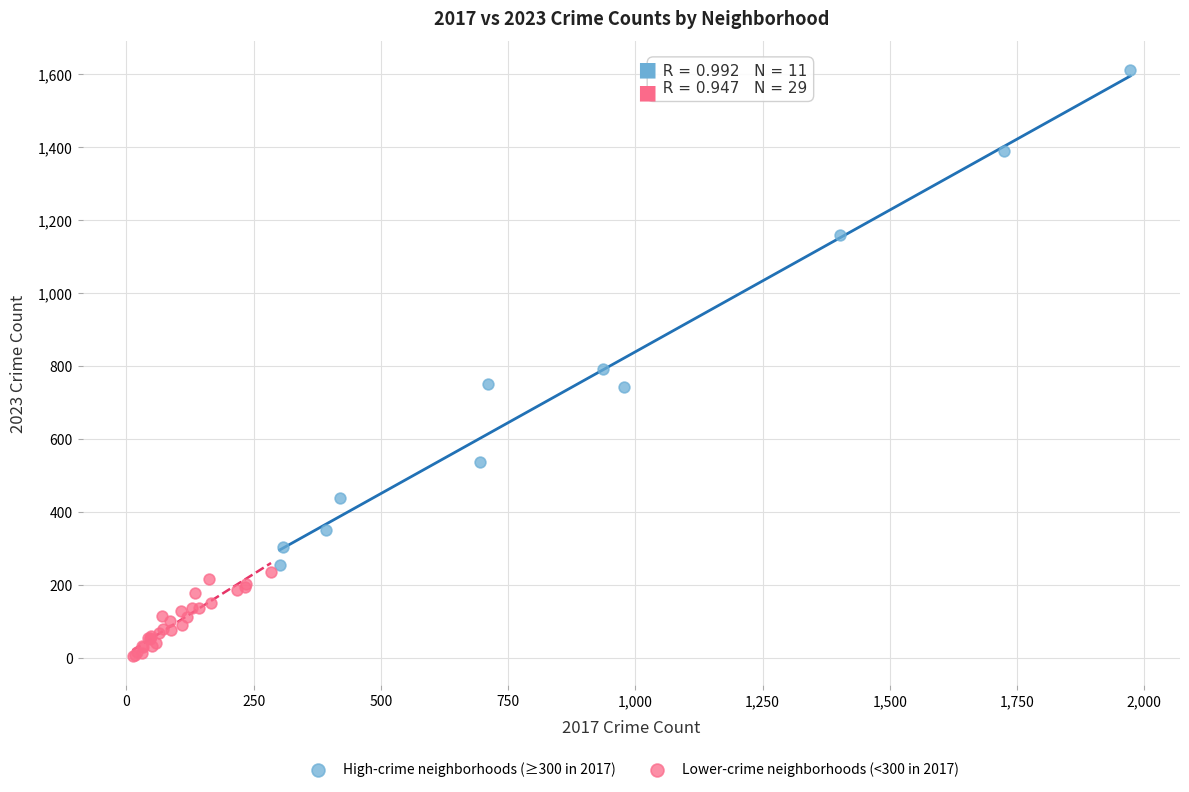

Which series contains the highest Y value?

High-crime neighborhoods (≥300 in 2017)